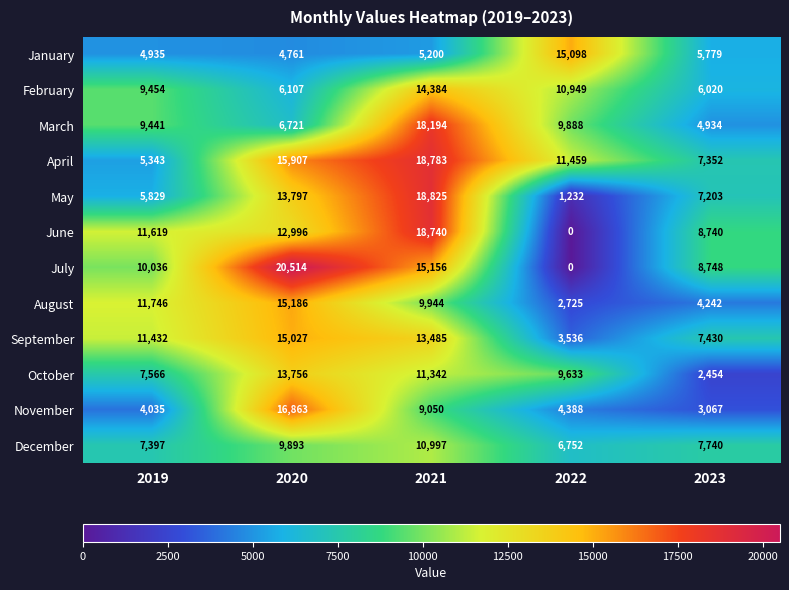

The value of January at 2020 is 7688. True or false?

False